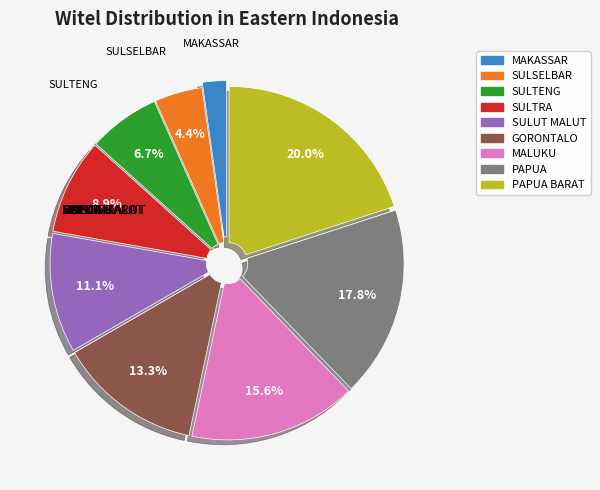

Does any single category account for the majority?

No